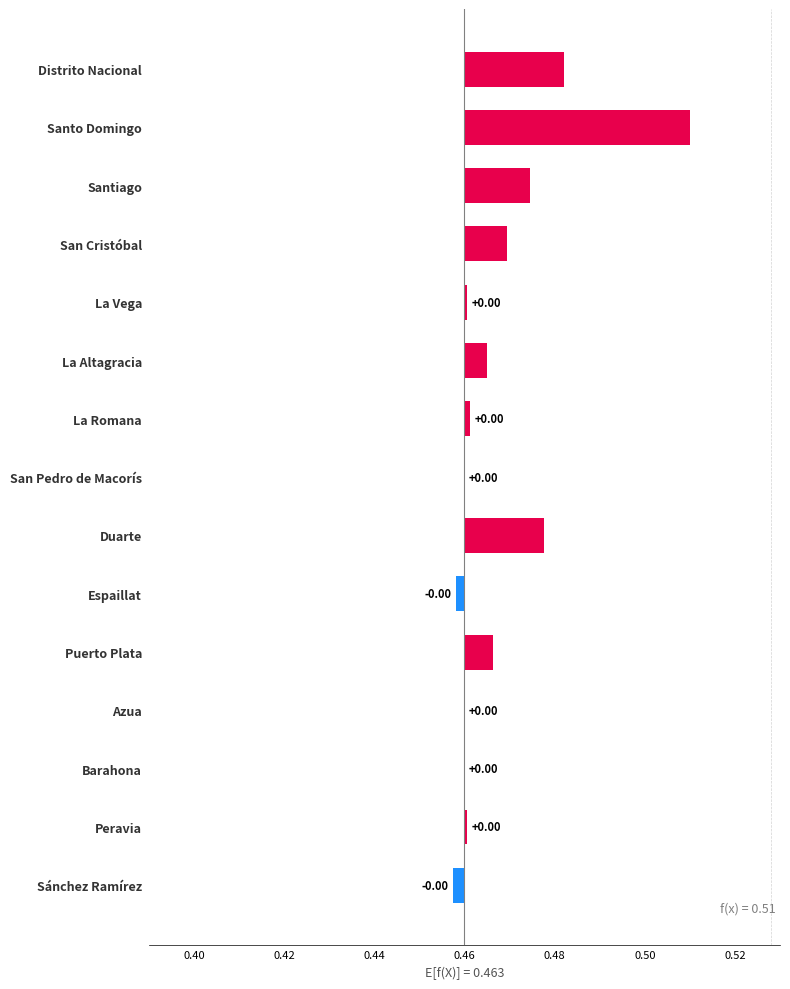

Does the chart contain any negative values?

Yes